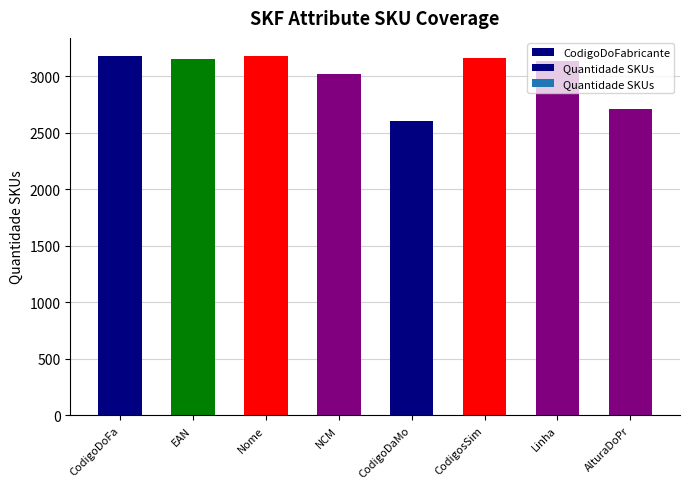

What is the sum of the values at AlturaDoPr and EAN?

5856